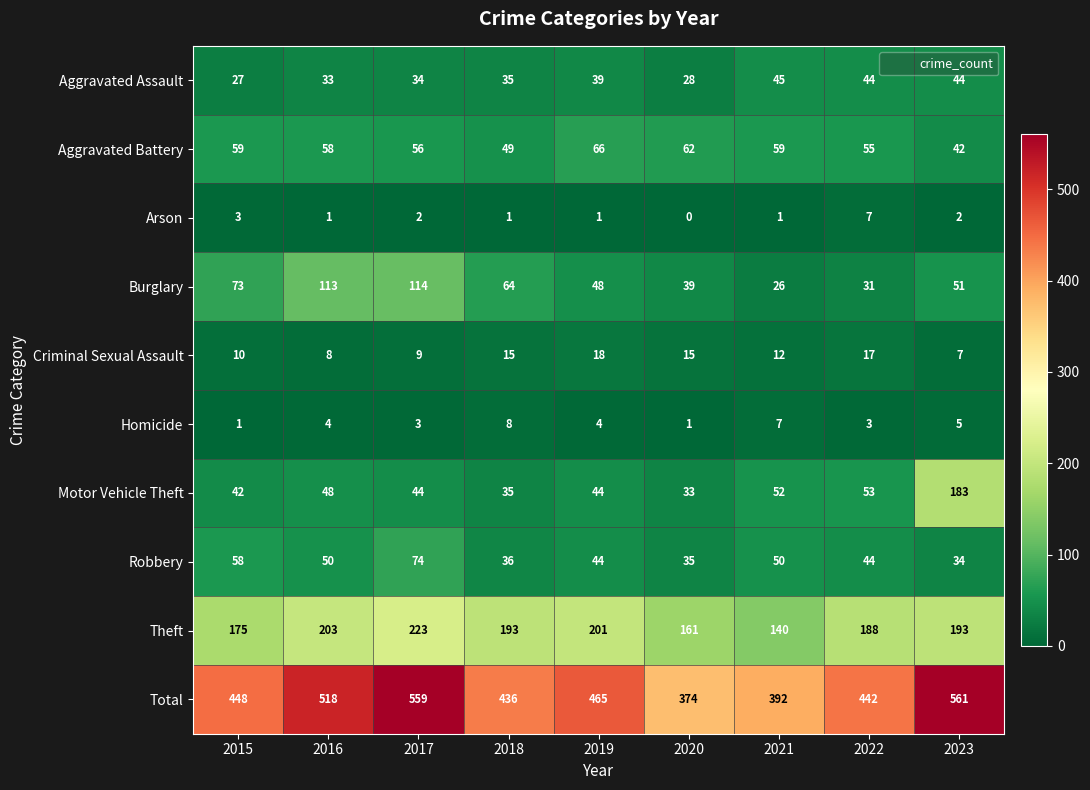

Which series has the widest spread of values?

Total